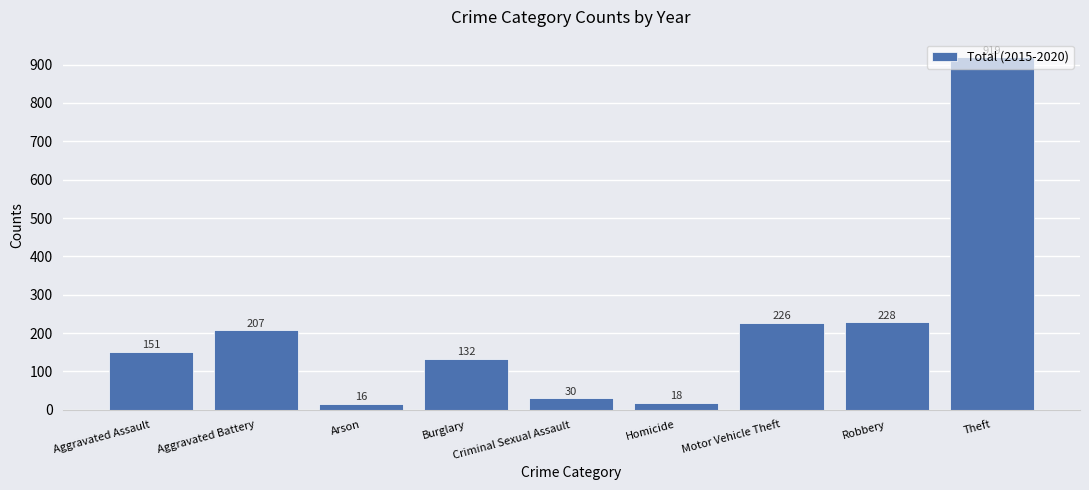

How many series are shown in this chart?

1